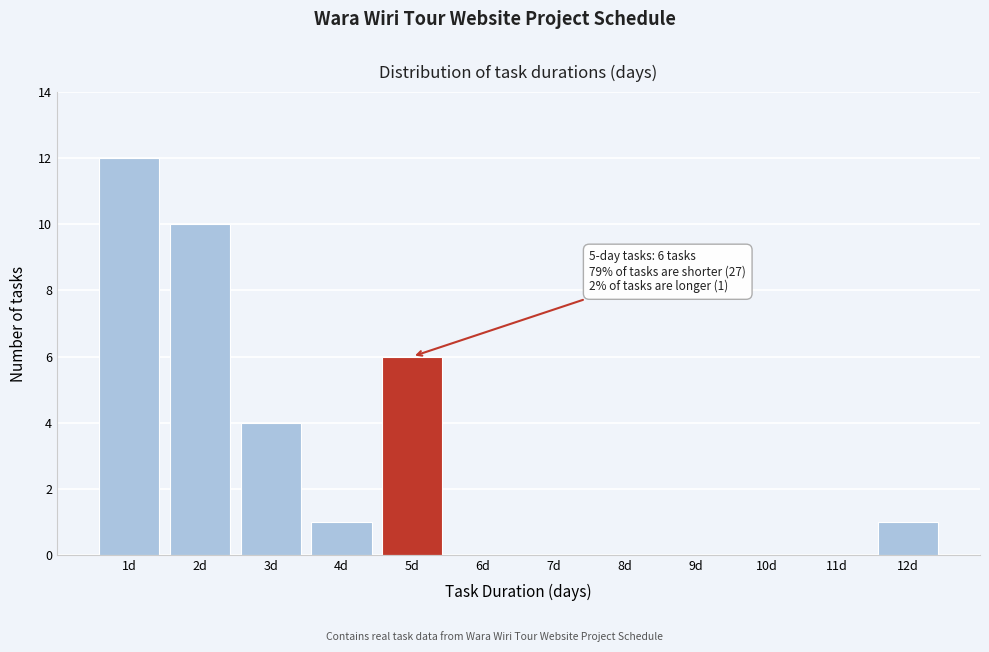

Reading left to right, what are all the values shown in this chart?

1d=12	2d=10	3d=4	4d=1	5d=6	6d=0	7d=0	8d=0	9d=0	10d=0	11d=0	12d=1